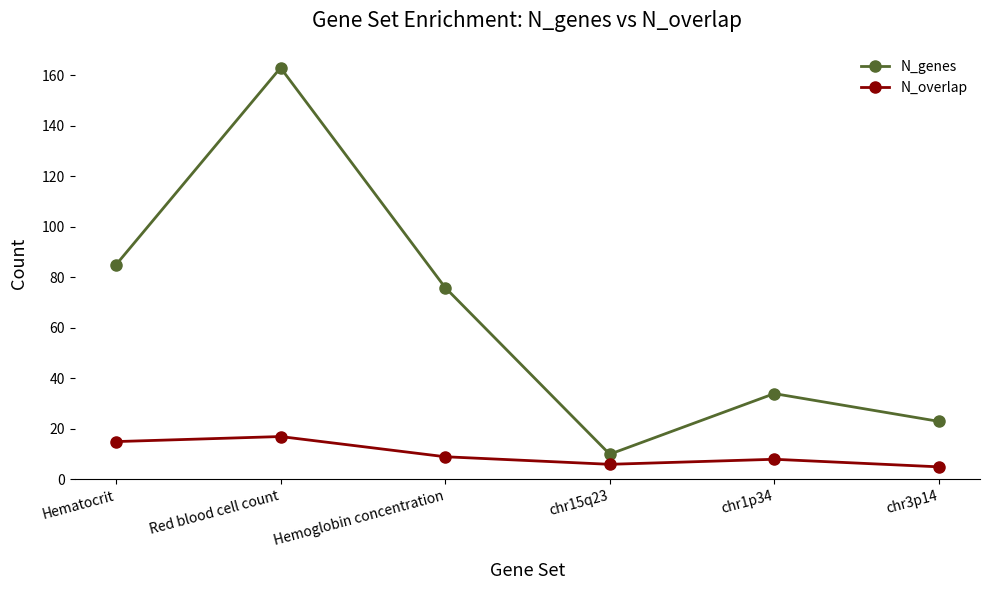

How many data points does each series have?

6